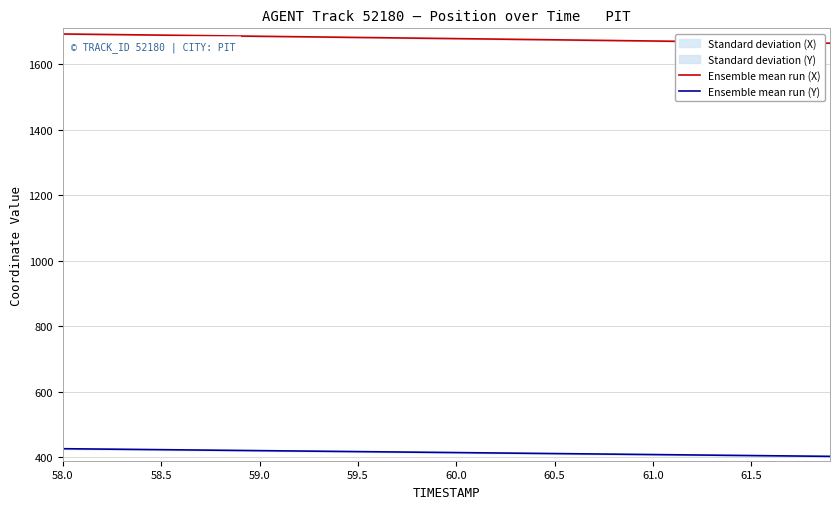

True or false: Ensemble mean run (Y) and Ensemble mean run (X) cross at least once.

False